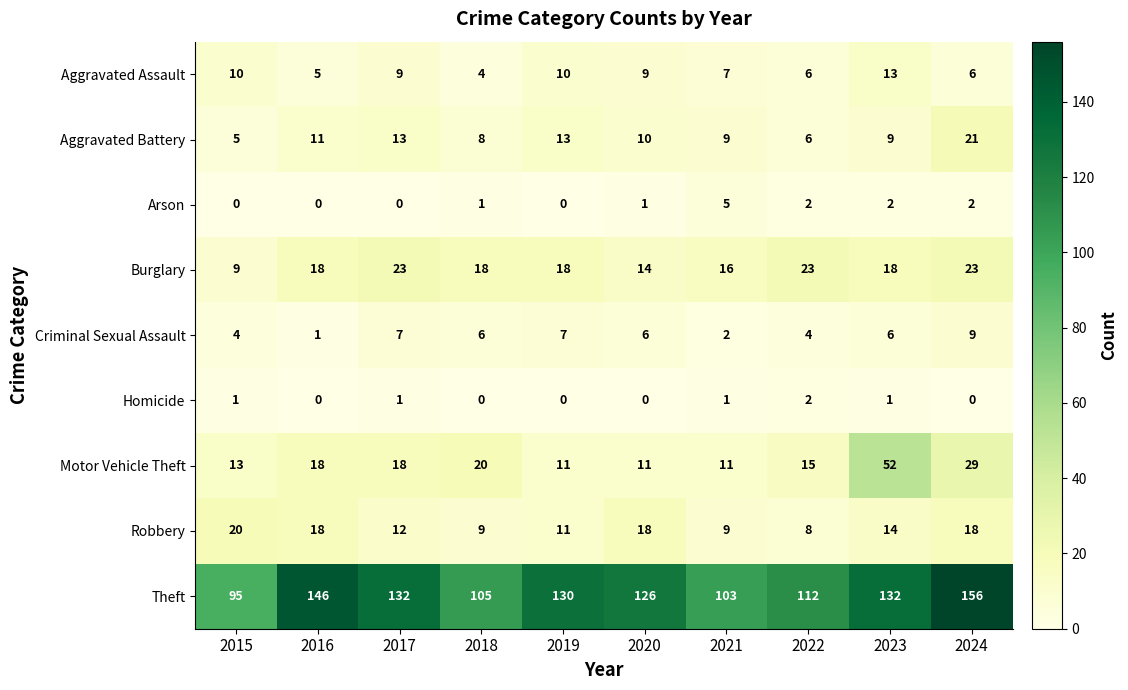

Is it true that Aggravated Assault equals 6 at 2022?

True